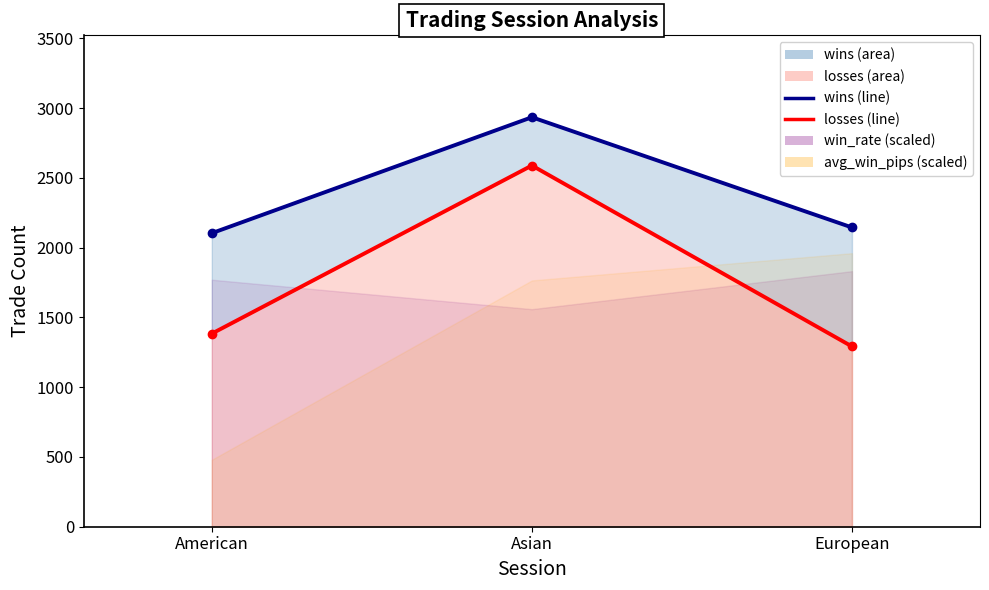

What value does the losses series have at European, to the nearest 50?

1300